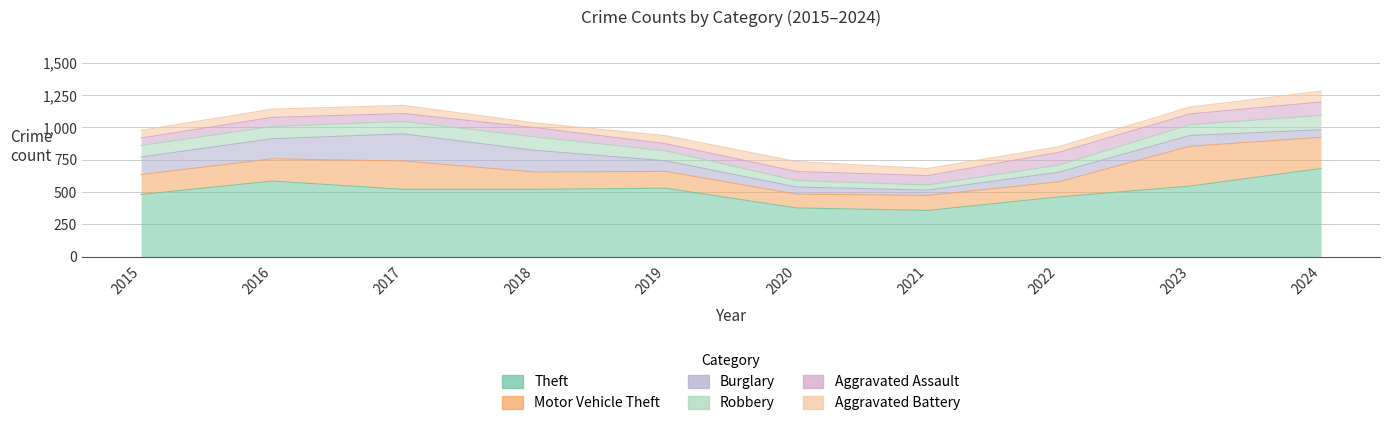

At how many categories does at least one series exceed 185?

10